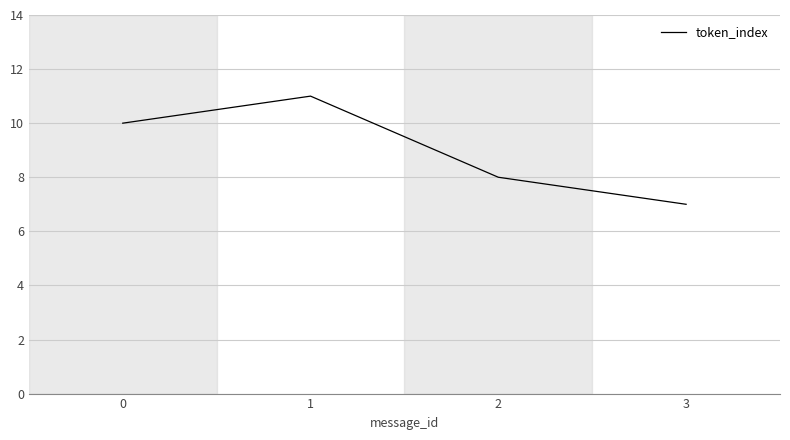

What is the change in value from 1 to 2?

-3